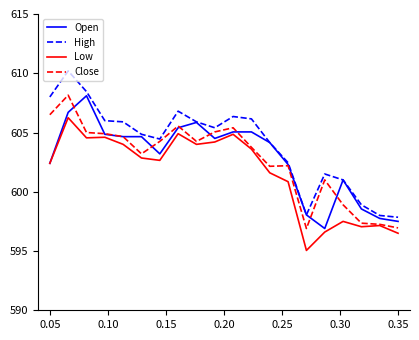

What is the greatest value displayed?

610.2